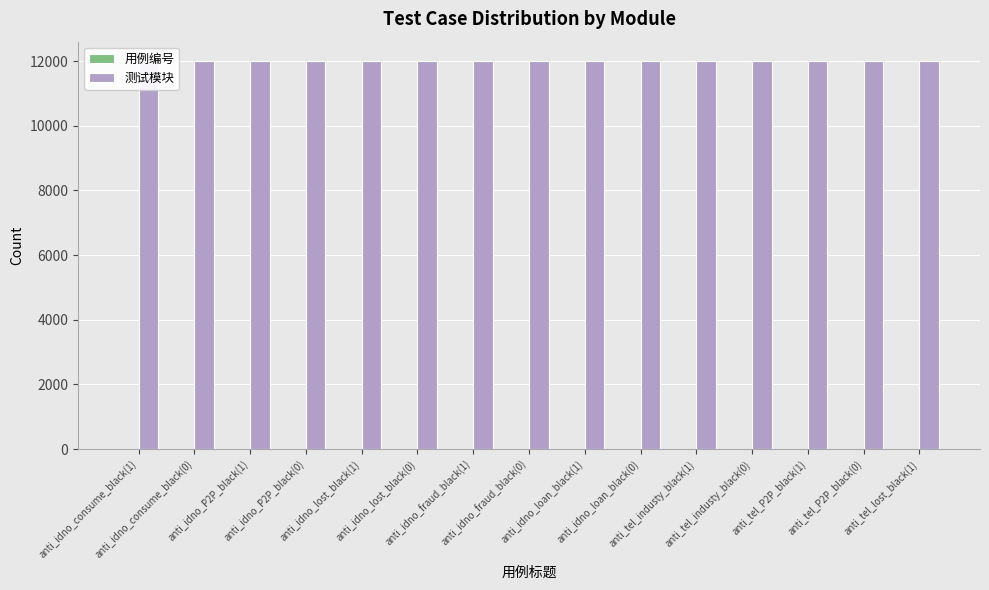

Reading left to right, transcribe all the data shown in this chart.

用例编号: anti_idno_consume_black(1)=1	anti_idno_consume_black(0)=2	anti_idno_P2P_black(1)=3	anti_idno_P2P_black(0)=4	anti_idno_lost_black(1)=5	anti_idno_lost_black(0)=6	anti_idno_fraud_black(1)=7	anti_idno_fraud_black(0)=8	anti_idno_loan_black(1)=9	anti_idno_loan_black(0)=10	anti_tel_industy_black(1)=11	anti_tel_industy_black(0)=12	anti_tel_P2P_black(1)=13	anti_tel_P2P_black(0)=14	anti_tel_lost_black(1)=15
测试模块: anti_idno_consume_black(1)=12001	anti_idno_consume_black(0)=12001	anti_idno_P2P_black(1)=12001	anti_idno_P2P_black(0)=12001	anti_idno_lost_black(1)=12001	anti_idno_lost_black(0)=12001	anti_idno_fraud_black(1)=12001	anti_idno_fraud_black(0)=12001	anti_idno_loan_black(1)=12001	anti_idno_loan_black(0)=12001	anti_tel_industy_black(1)=12001	anti_tel_industy_black(0)=12001	anti_tel_P2P_black(1)=12001	anti_tel_P2P_black(0)=12001	anti_tel_lost_black(1)=12001